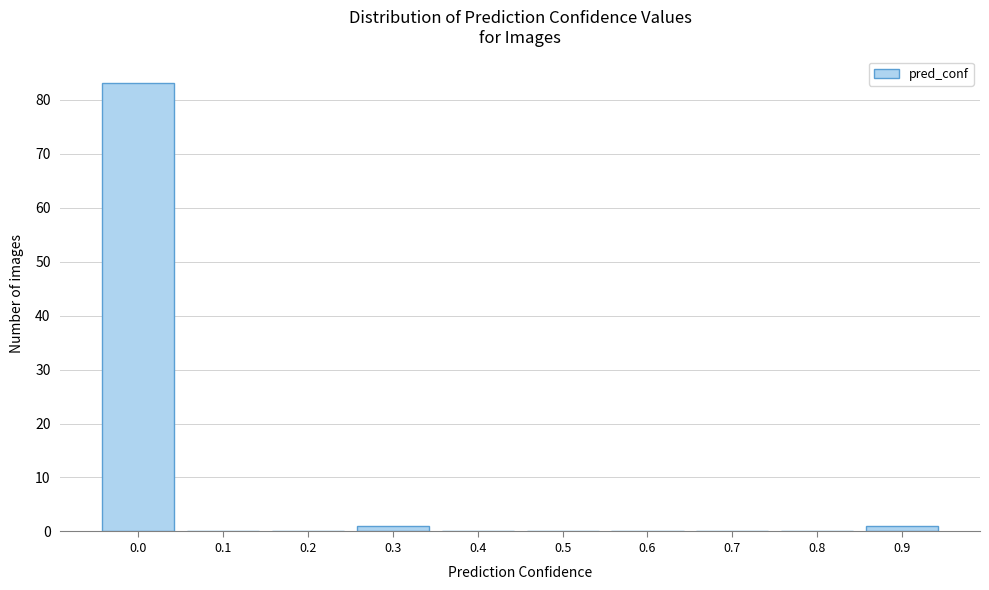

Reading left to right, transcribe all the data shown in this chart.

0.0=83	0.1=0	0.2=0	0.3=1	0.4=0	0.5=0	0.6=0	0.7=0	0.8=0	0.9=1